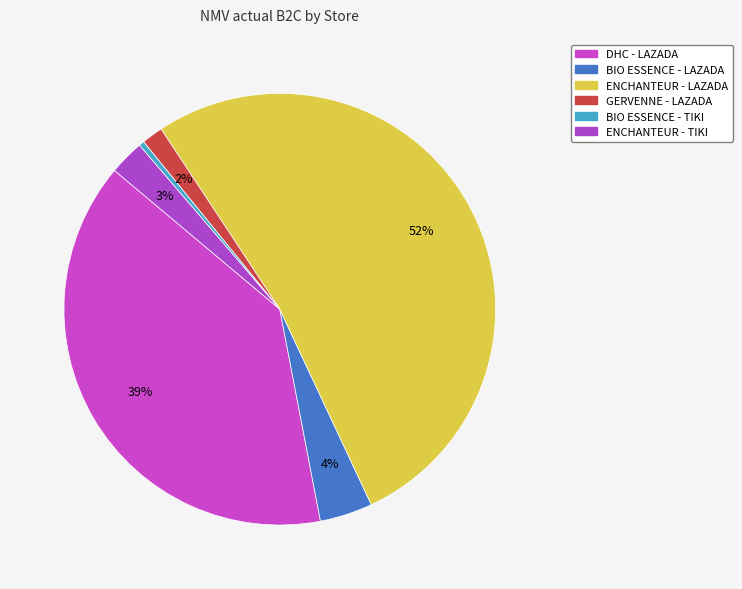

To the nearest percent, what is the difference between the BIO ESSENCE - TIKI and BIO ESSENCE - LAZADA slice percentages?

4%